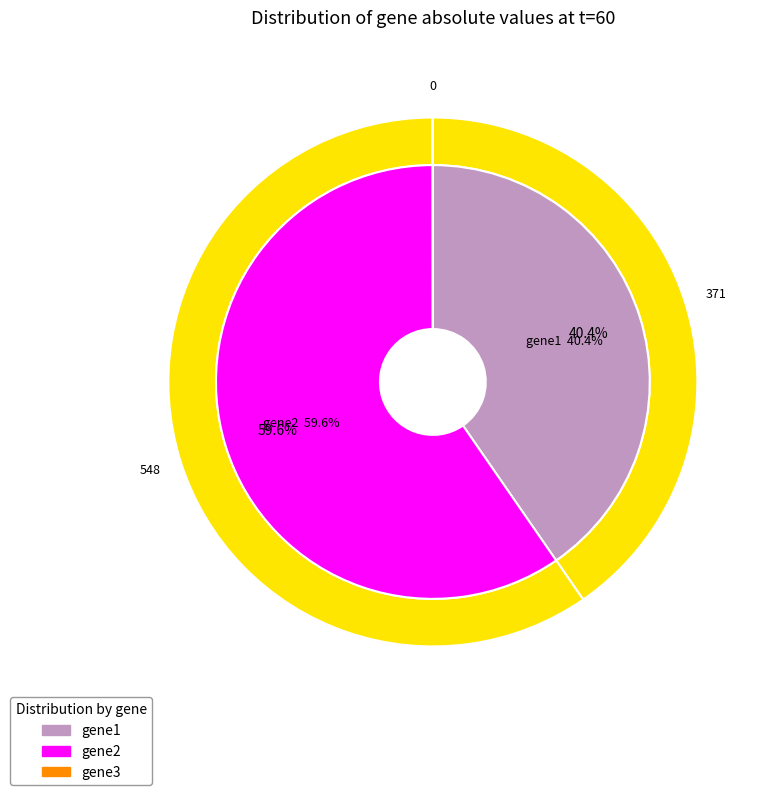

Which has a higher value, gene3 or gene1?

gene1